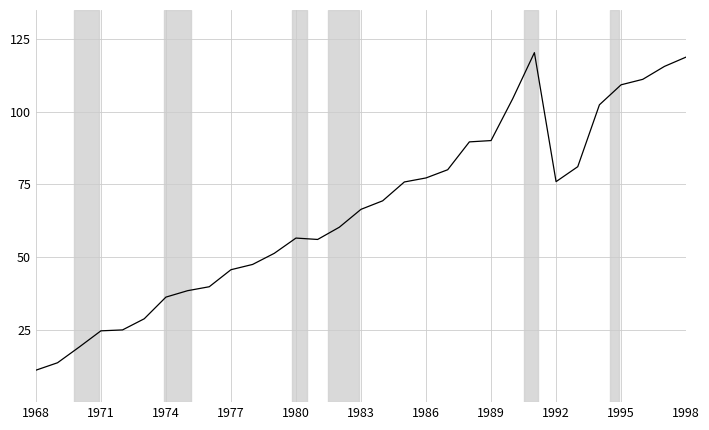

What is the minimum value shown in the chart?

11.0